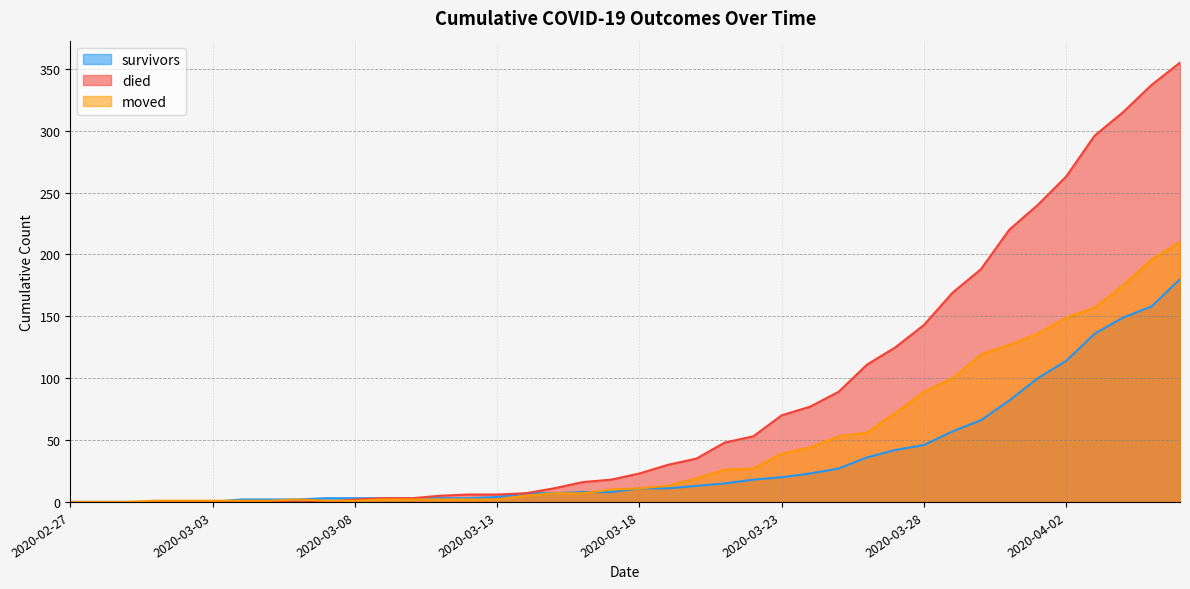

True or false: survivors has more than 0 points higher than both neighbors.

False